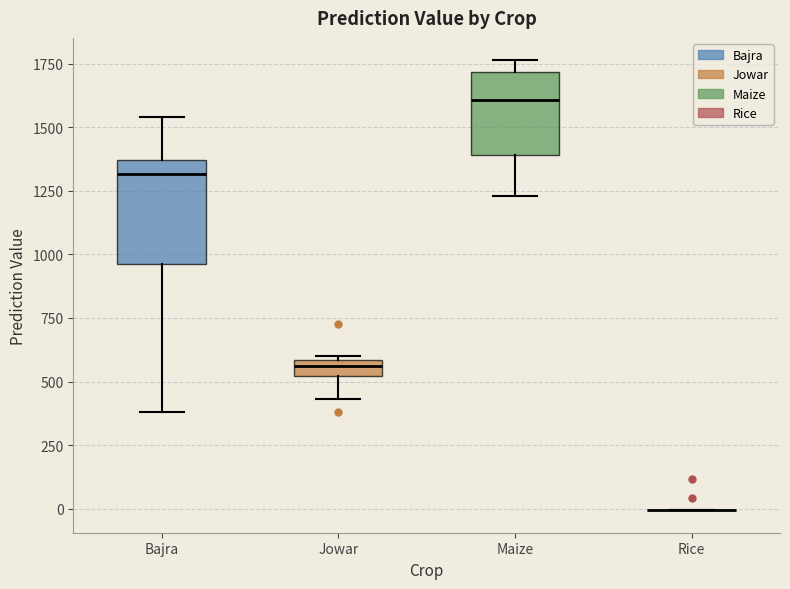

Comparing the boxes themselves (not the whiskers), which one is the tallest?

Bajra